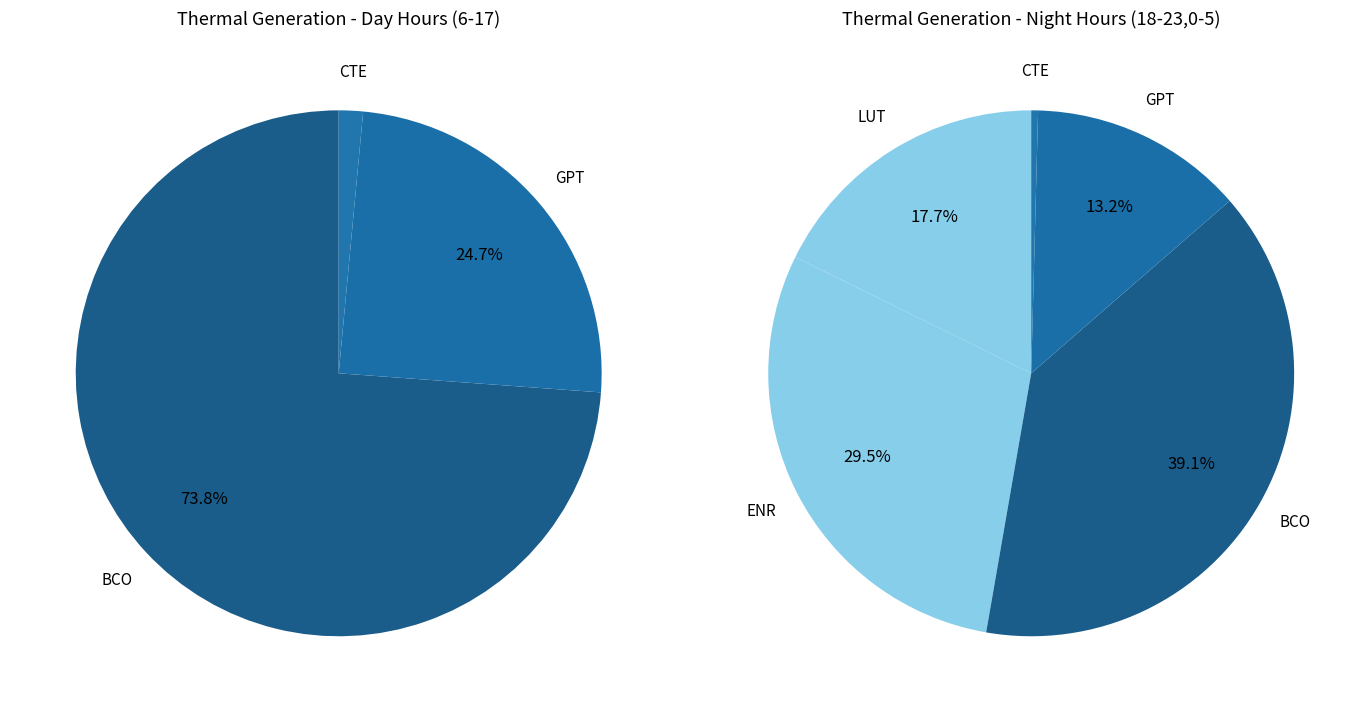

Do 12 and 20 together represent more than half of the pie?

No